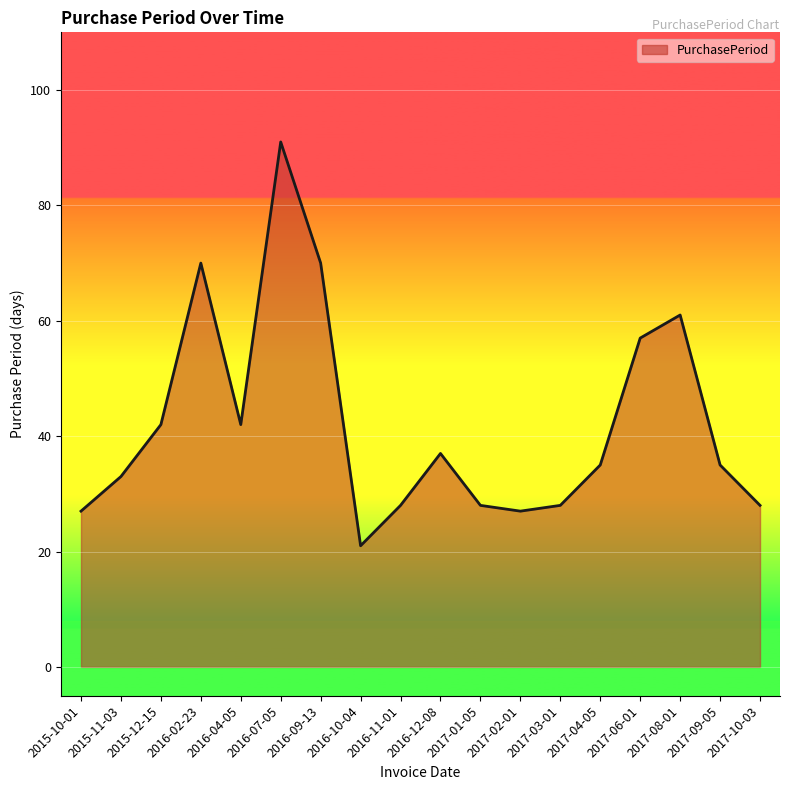

Reading right to left, list all the values displayed in this chart.

2017-10-03=28	2017-09-05=35	2017-08-01=61	2017-06-01=57	2017-04-05=35	2017-03-01=28	2017-02-01=27	2017-01-05=28	2016-12-08=37	2016-11-01=28	2016-10-04=21	2016-09-13=70	2016-07-05=91	2016-04-05=42	2016-02-23=70	2015-12-15=42	2015-11-03=33	2015-10-01=27